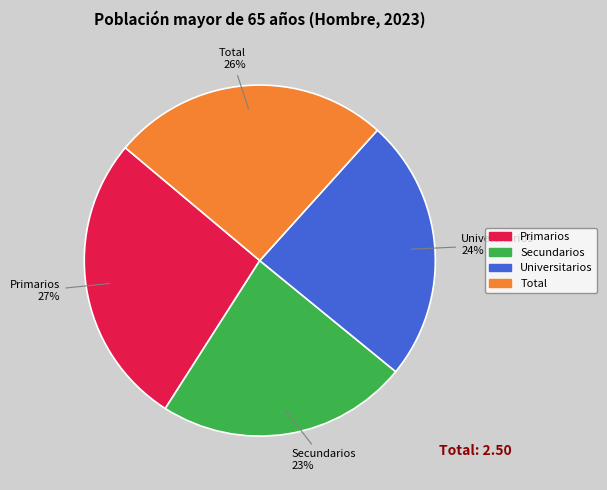

To the nearest percent, what is the combined percentage of Total and Universitarios?

50%